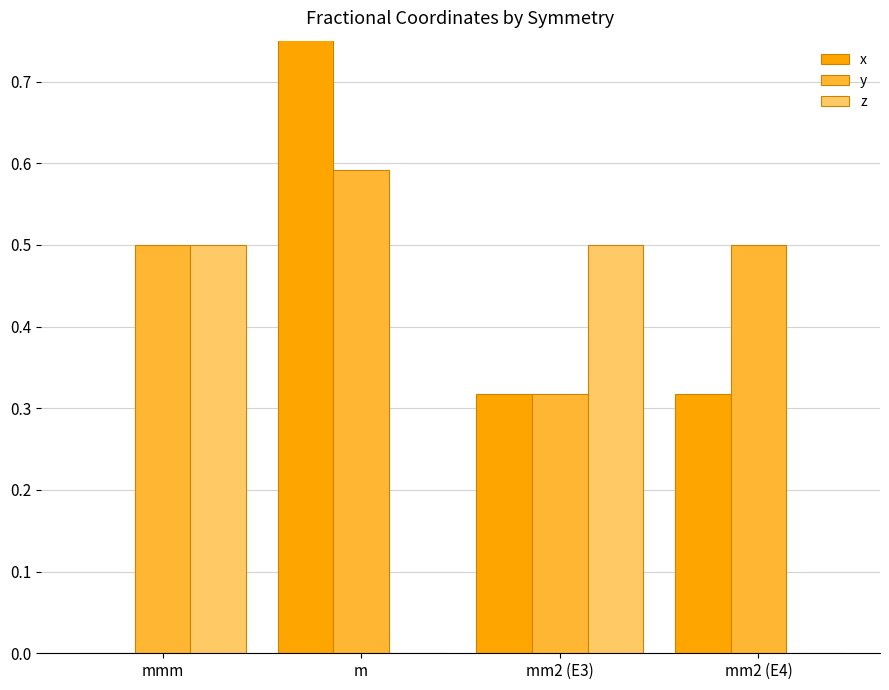

True or false: x has a value of 0.3 at mm2 (E3).

True